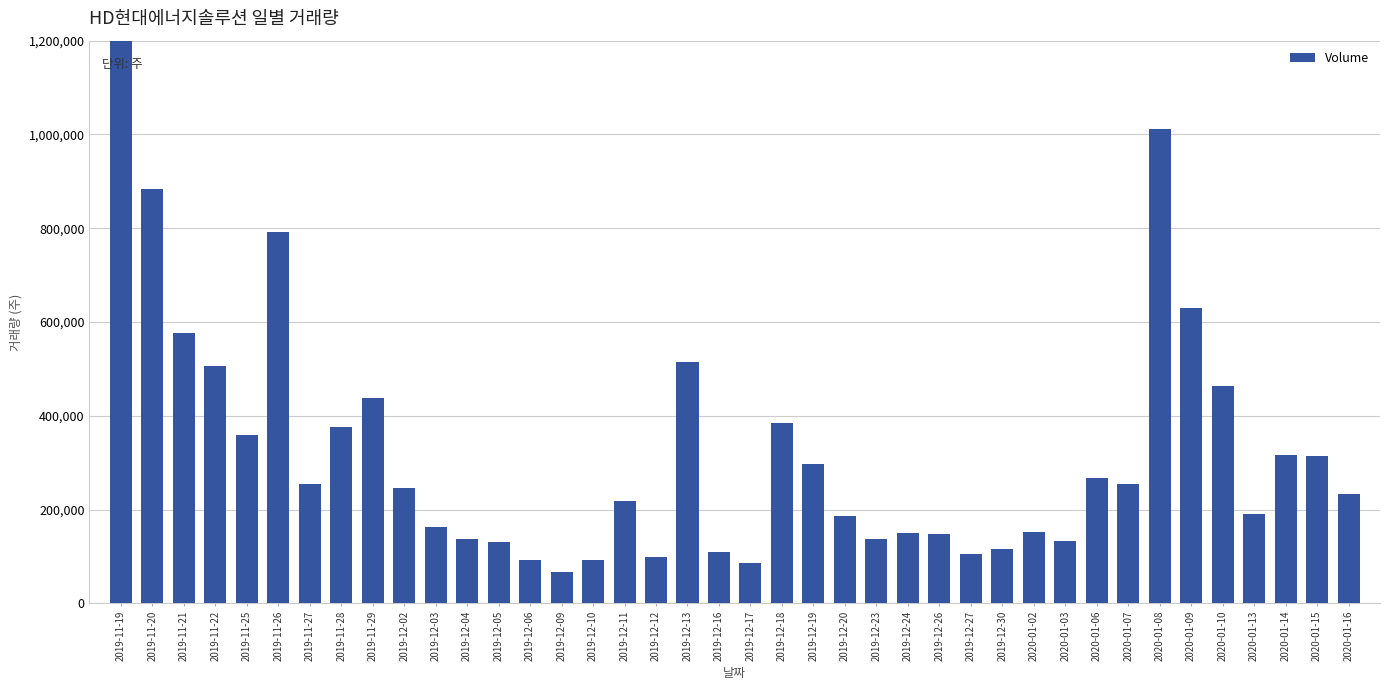

Where does the data first go above 245461?

2019-11-19